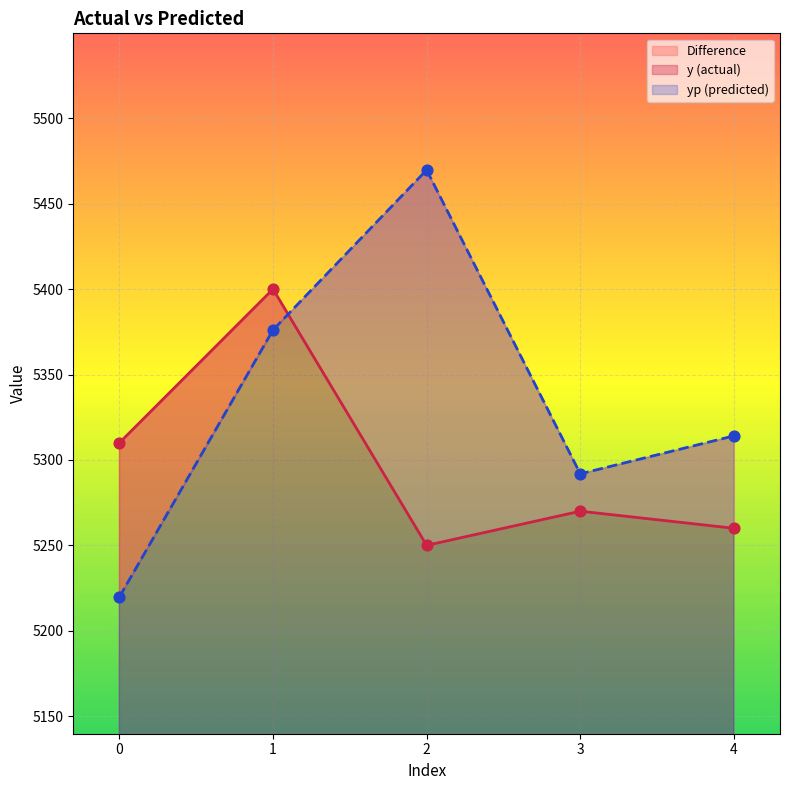

At how many categories does at least one series exceed 5306?

4